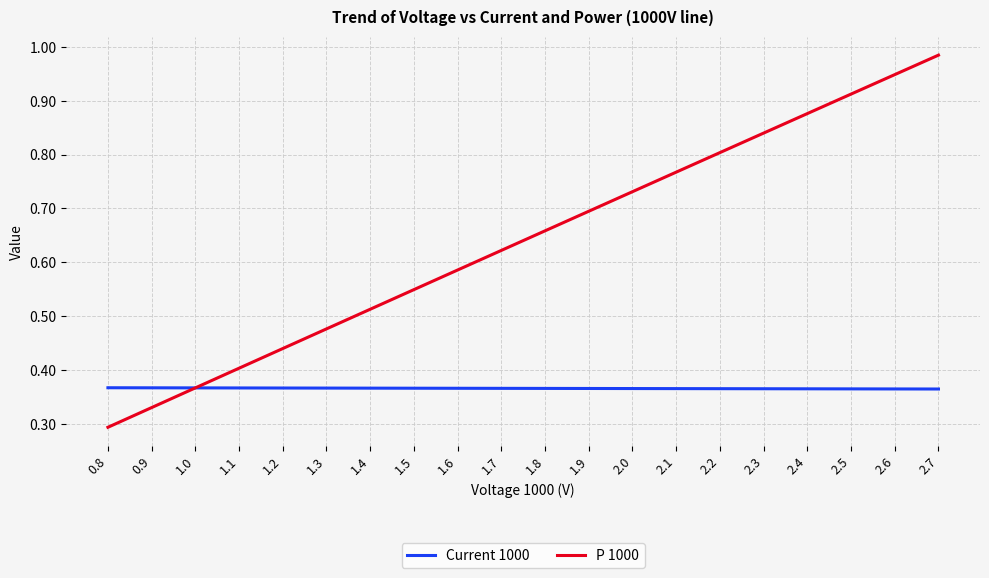

Which series has the largest total across all categories?

P 1000